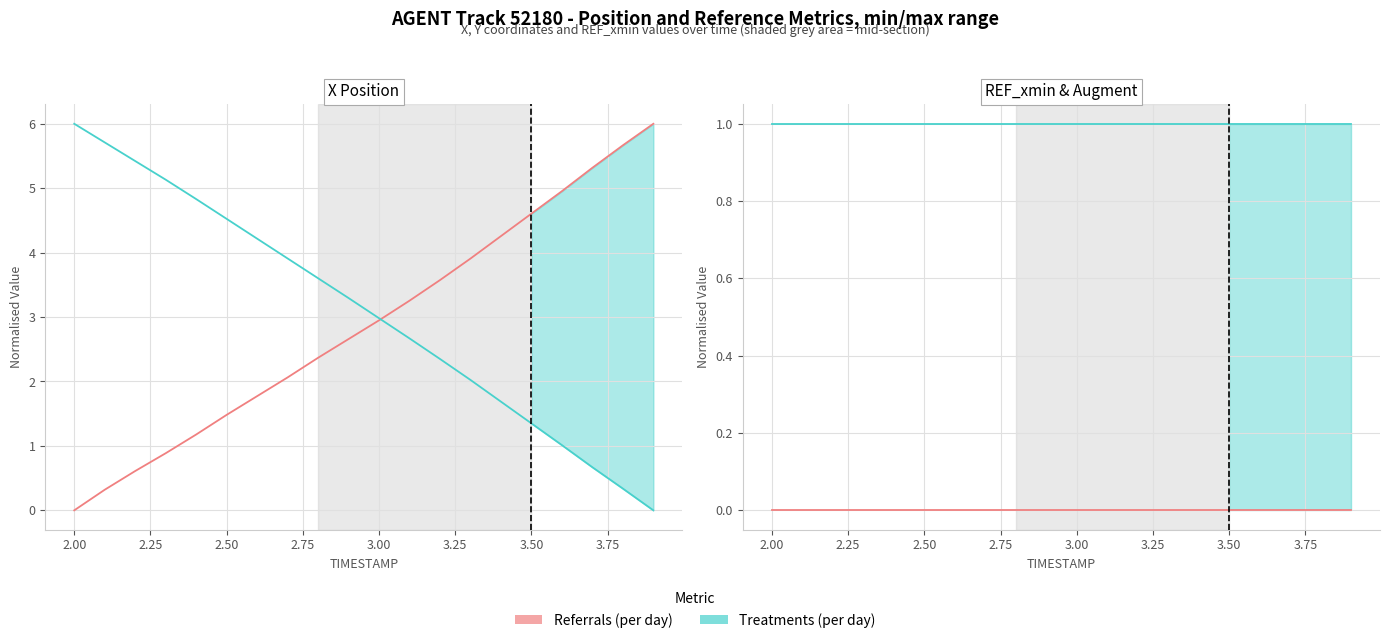

True or false: REF_xmin (Referrals per day) and X (Referrals per day) intersect in this chart.

False